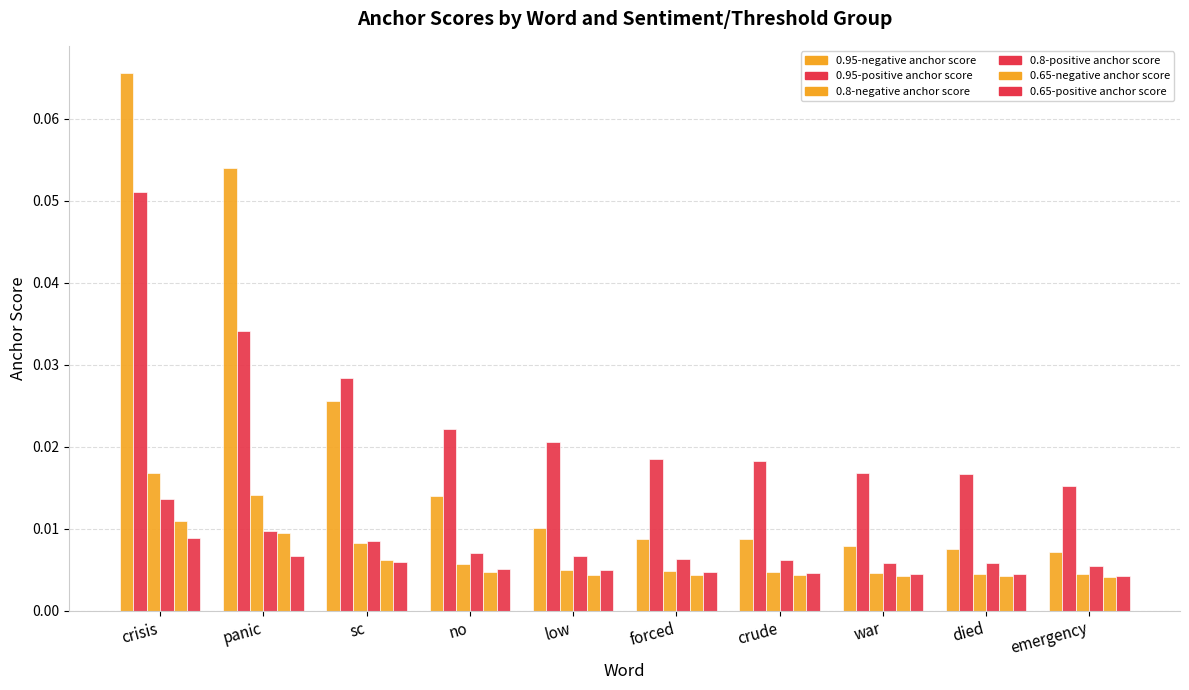

Reading left to right, what are all the values shown in this chart?

0.95-negative anchor score: 0.1	0.1	0.0	0.0	0.0	0.0	0.0	0.0	0.0	0.0
0.95-positive anchor score: 0.1	0.0	0.0	0.0	0.0	0.0	0.0	0.0	0.0	0.0
0.8-negative anchor score: 0.0	0.0	0.0	0.0	0.0	0.0	0.0	0.0	0.0	0.0
0.8-positive anchor score: 0.0	0.0	0.0	0.0	0.0	0.0	0.0	0.0	0.0	0.0
0.65-negative anchor score: 0.0	0.0	0.0	0.0	0.0	0.0	0.0	0.0	0.0	0.0
0.65-positive anchor score: 0.0	0.0	0.0	0.0	0.0	0.0	0.0	0.0	0.0	0.0